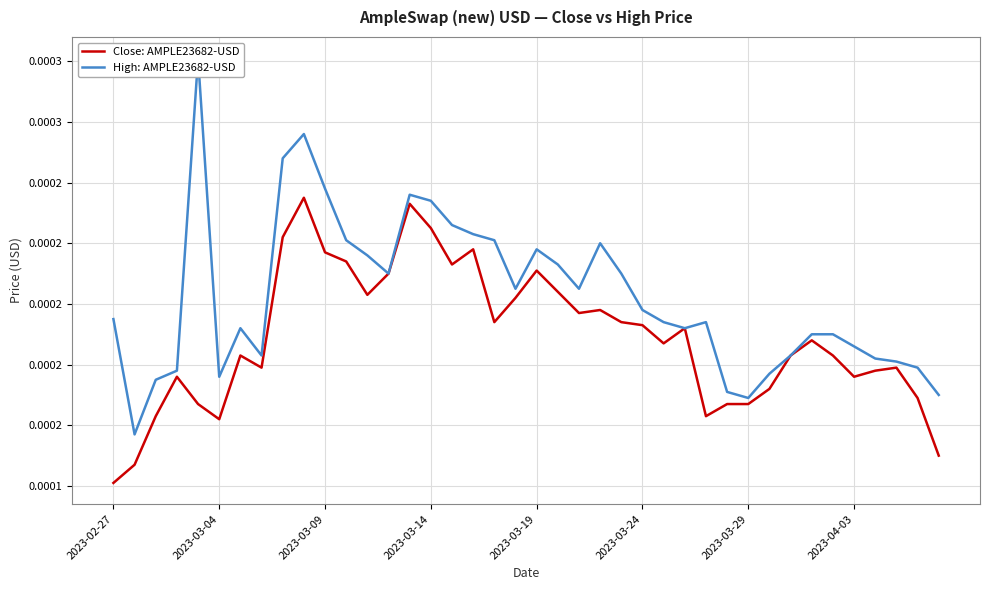

How many Close: AMPLE23682-USD values are between 0 and 1?

40